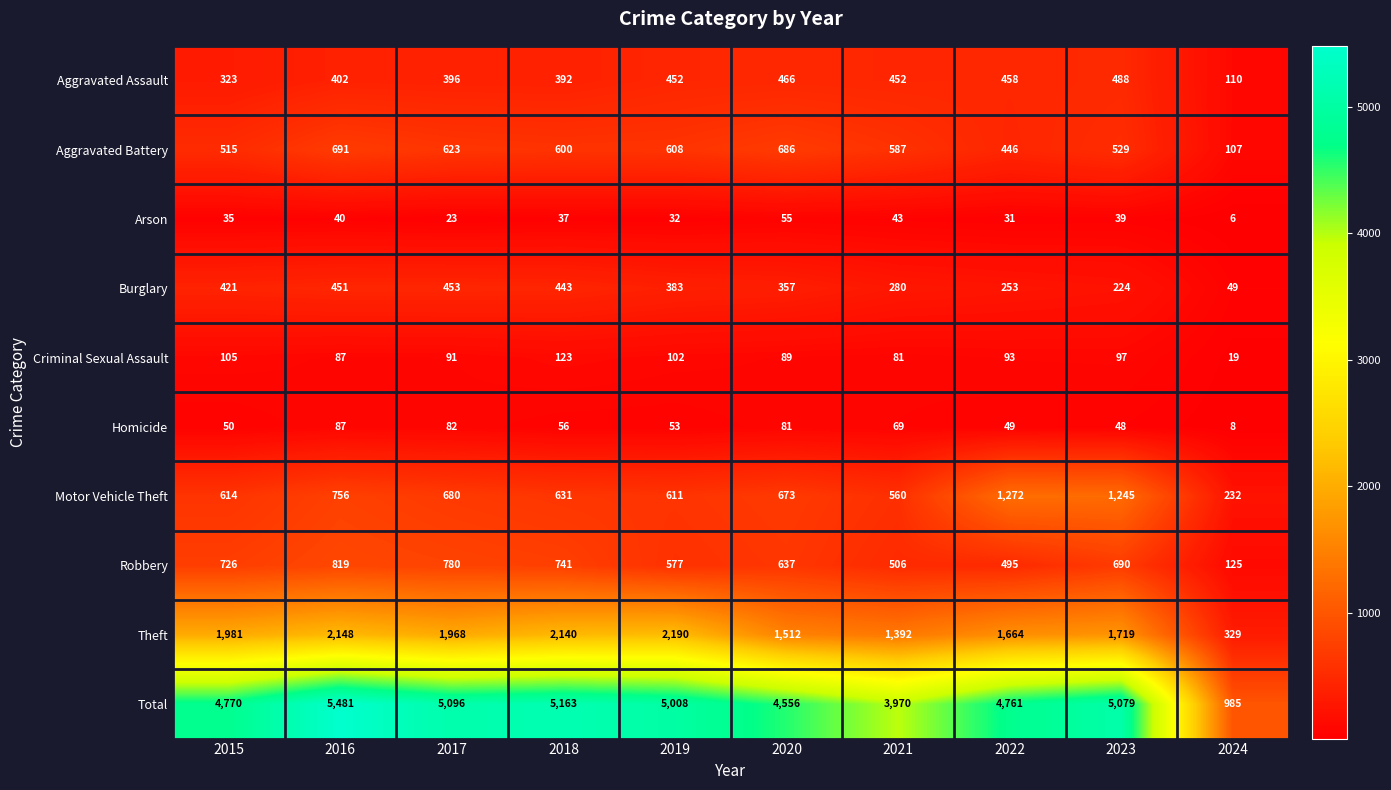

Count the number of categories in the chart.

10